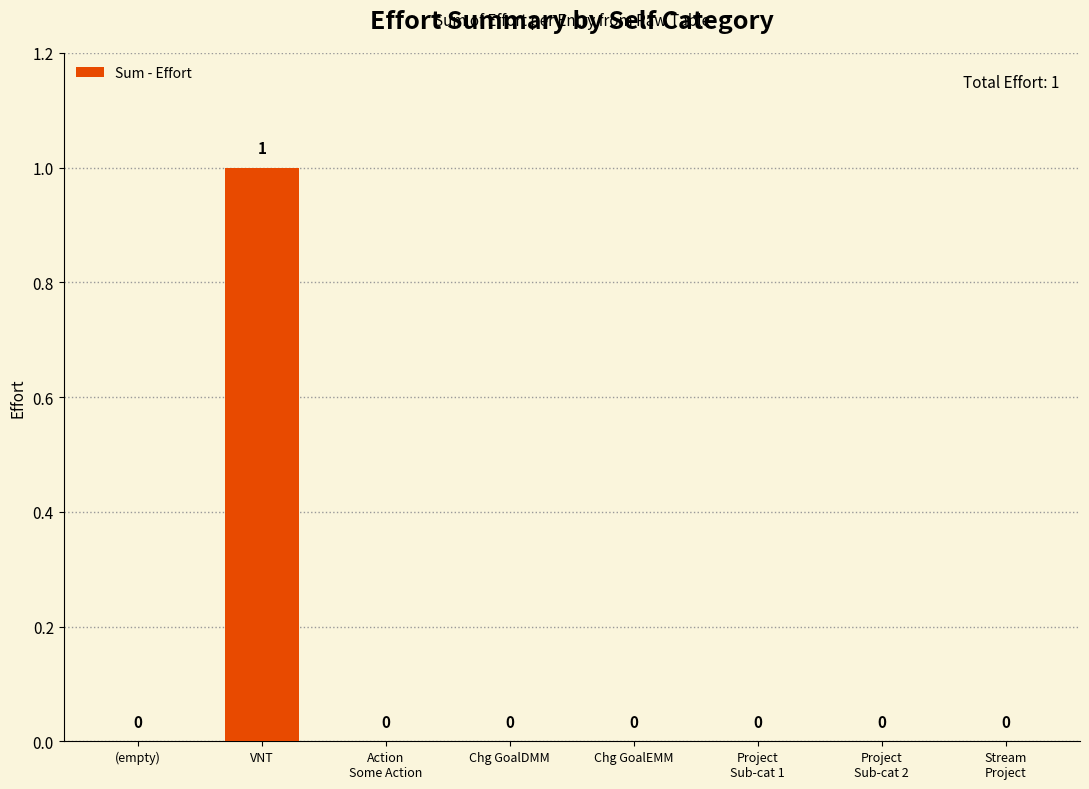

Are the bars grouped side by side (vs. stacked)?

No